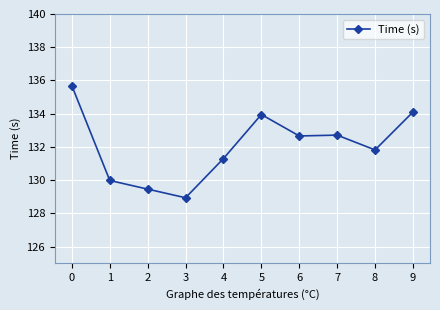

What is the average value?

132.1